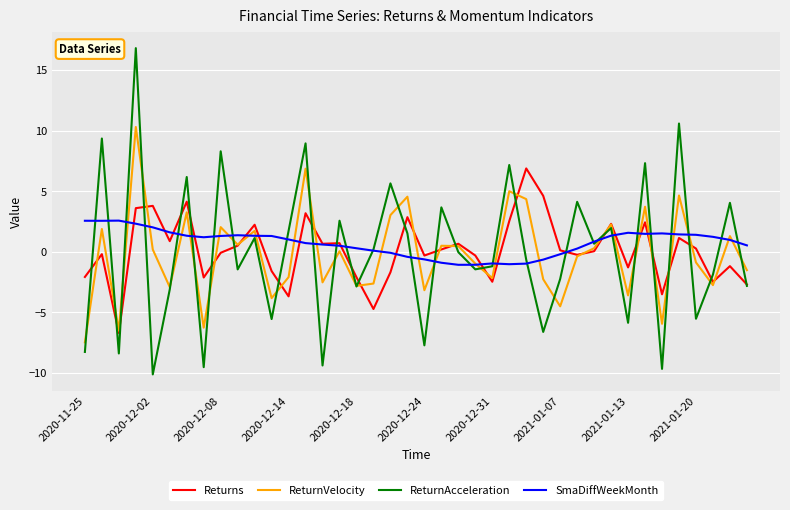

List the series in order of their peak value, highest first.

ReturnAcceleration, ReturnVelocity, Returns, SmaDiffWeekMonth